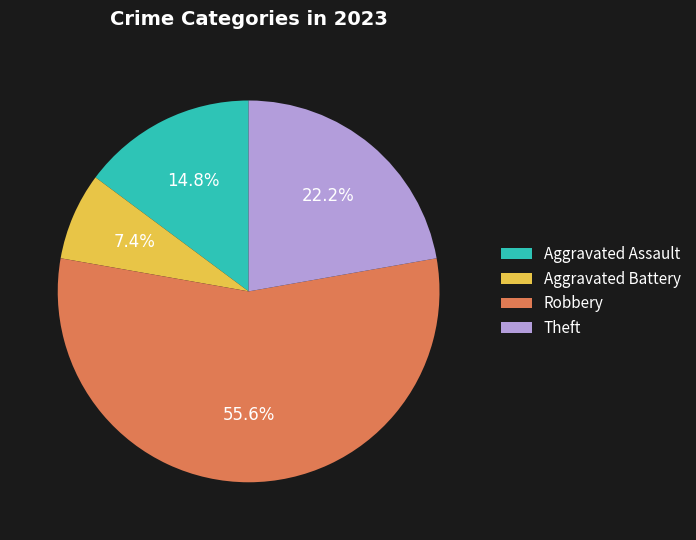

Between Aggravated Battery and Robbery, which is larger?

Robbery